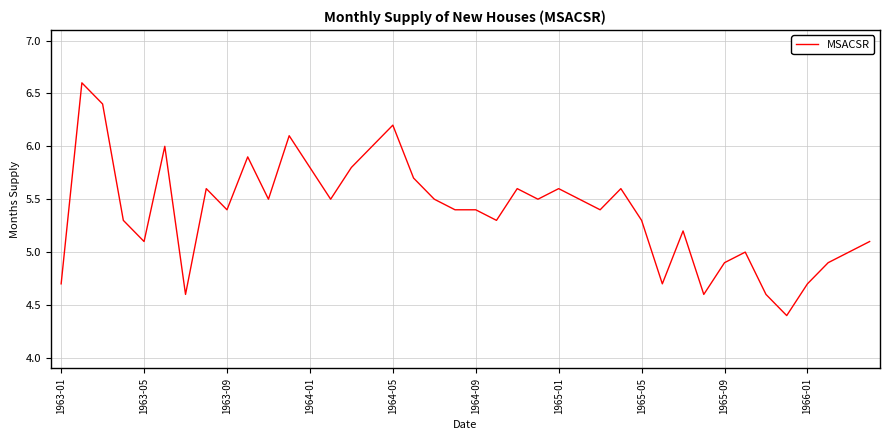

What is the greatest value displayed?

6.6